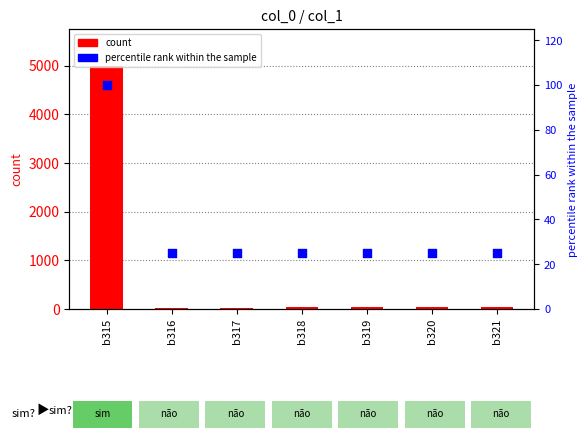

Which series has the largest total across all categories?

count